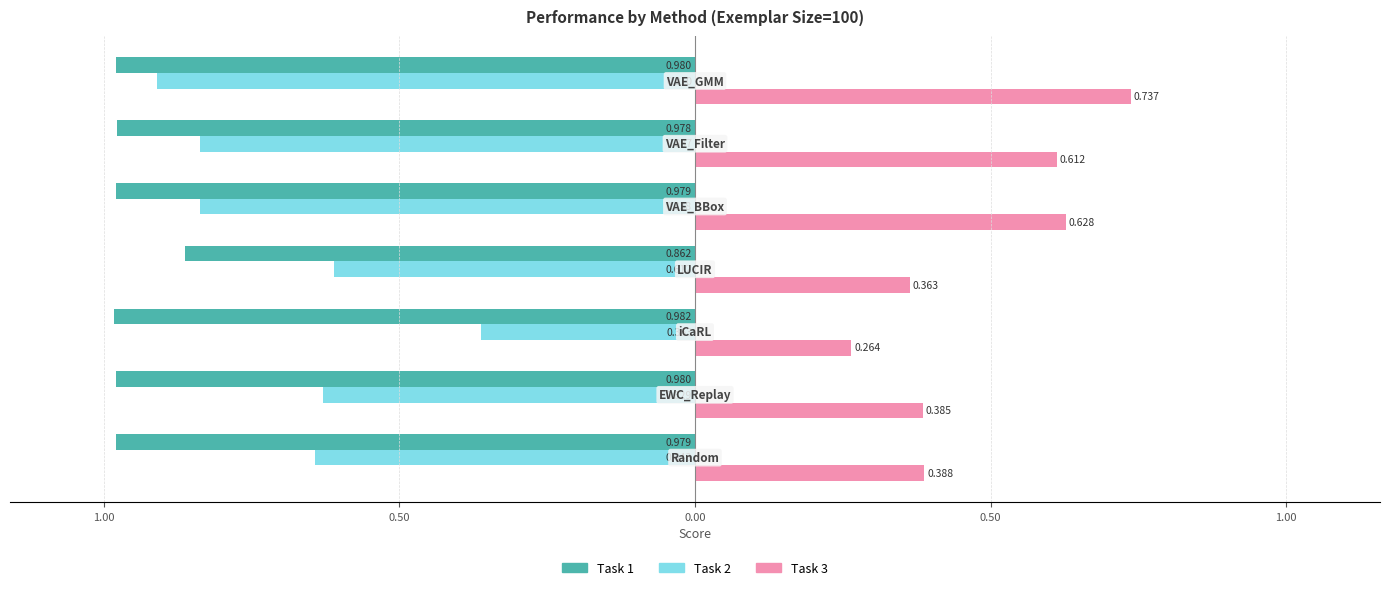

What is the sum of all Task 2 values?

-4.8